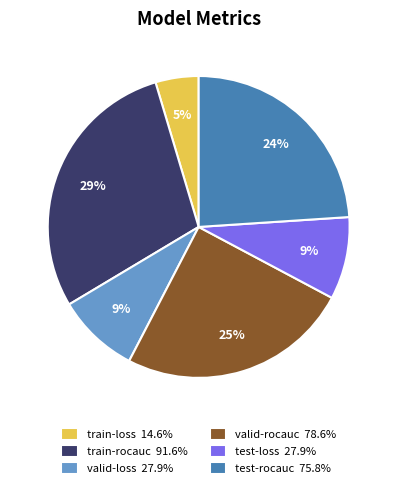

Is it true that valid-loss is 9% of the pie?

True